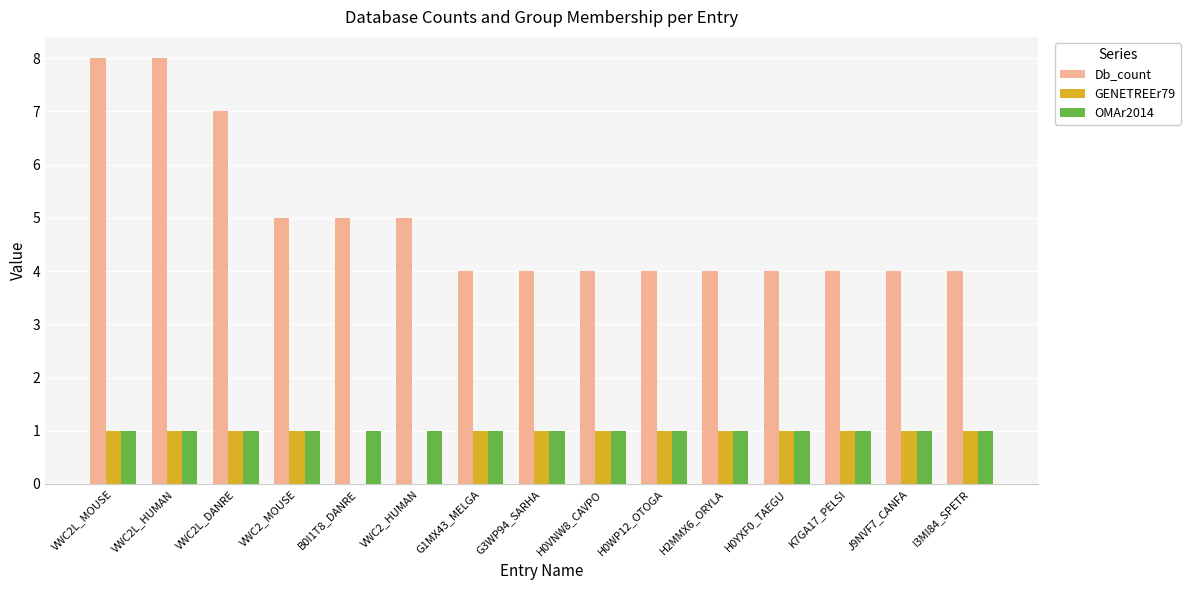

Is the value of Db_count at VWC2L_DANRE greater than the value of OMAr2014 at VWC2L_DANRE?

Yes